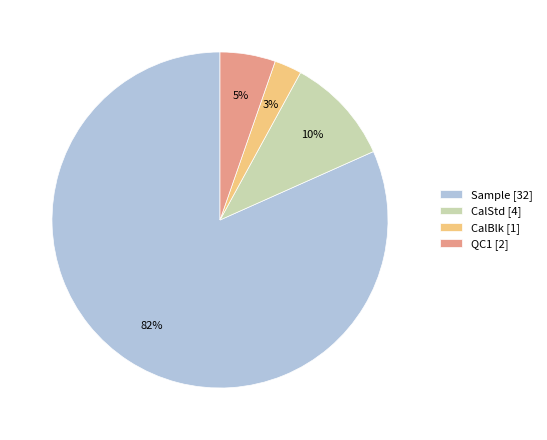

Is the sum of Sample [32] and QC1 [2] greater than half?

Yes